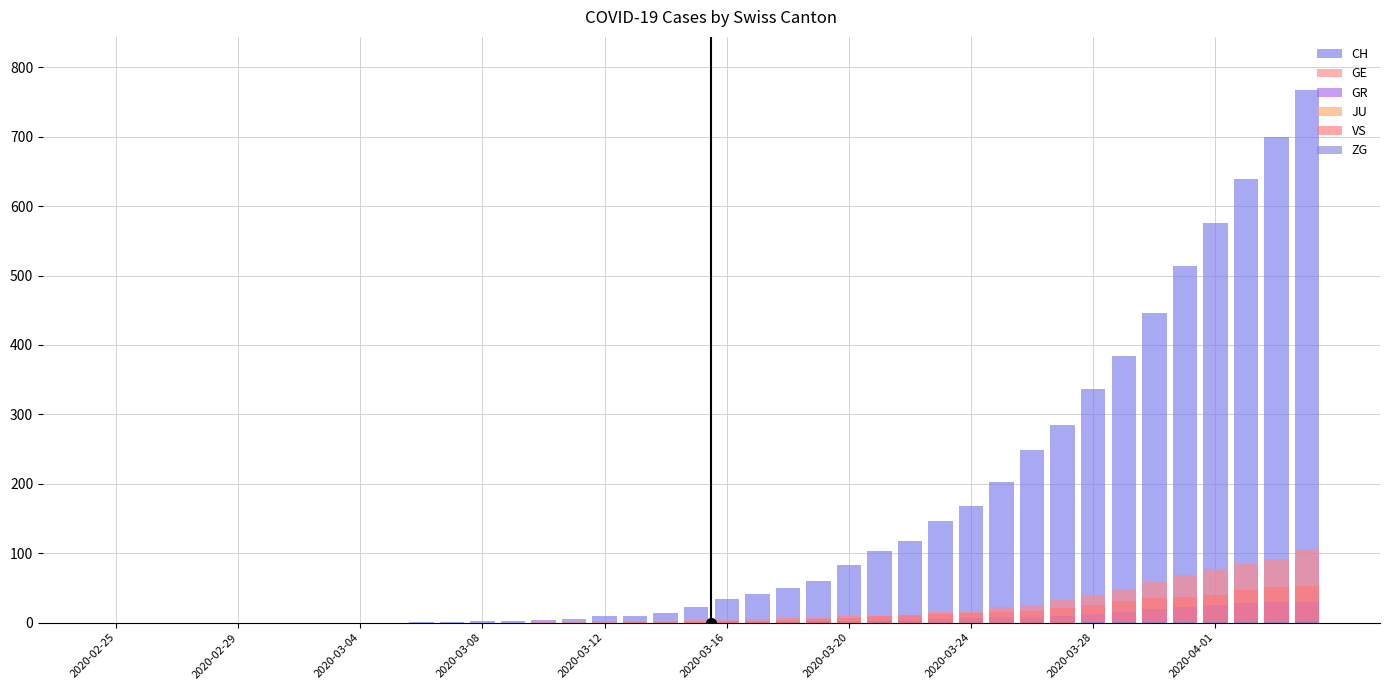

The GE series shows -53 at 10. True or false?

False